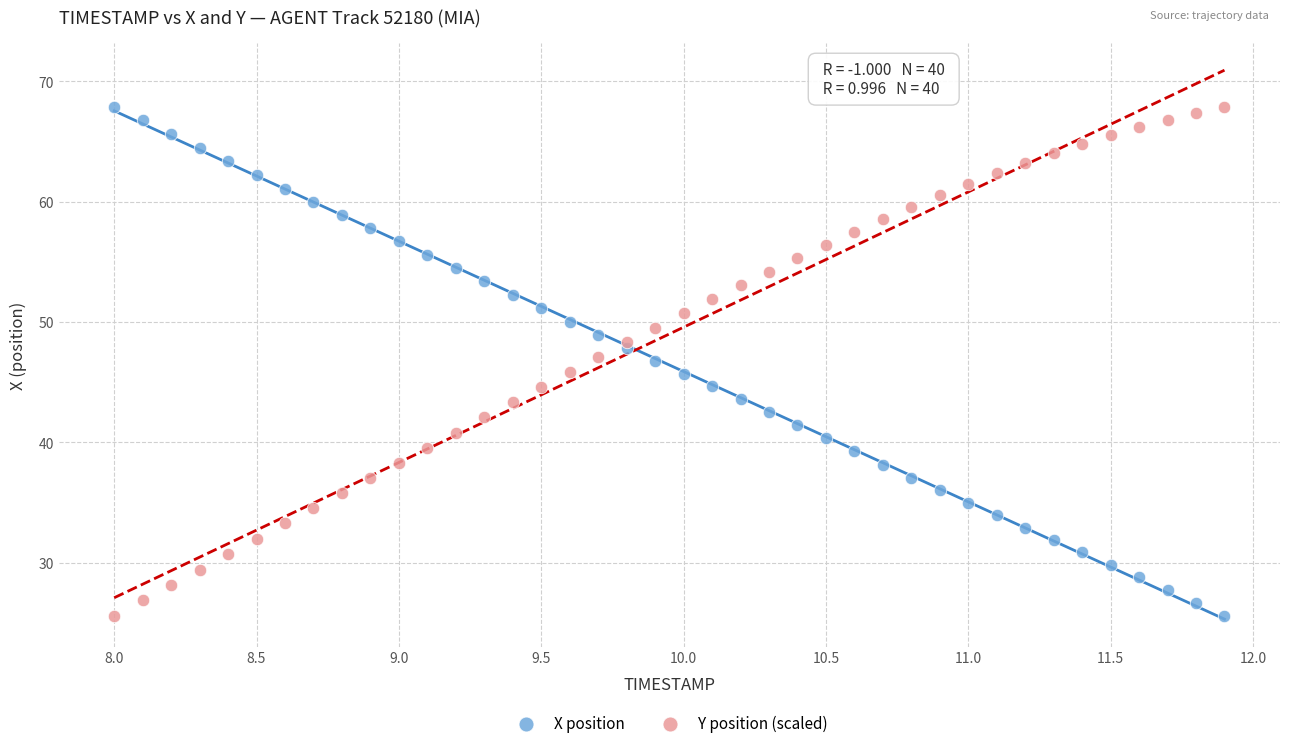

What is the X range (max minus min) for the scatter plot?

3.9